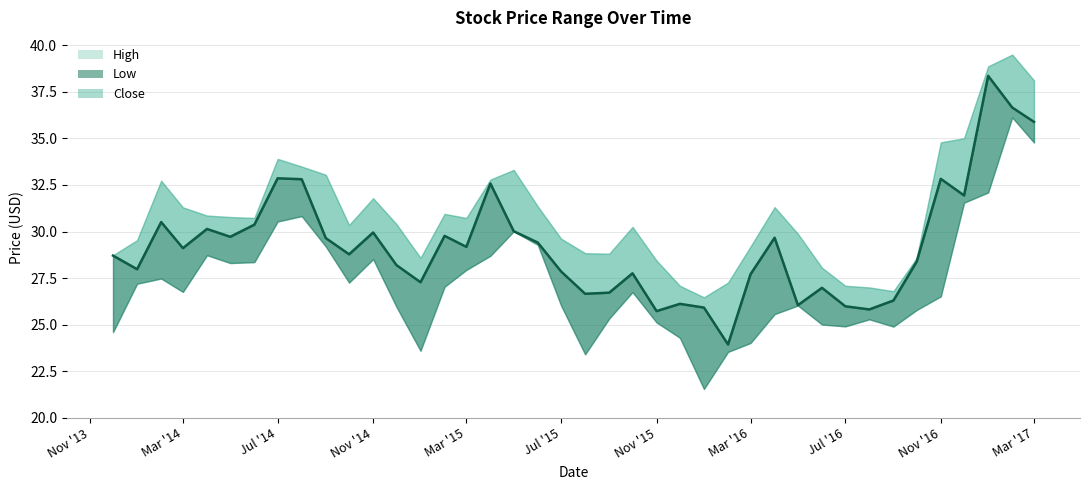

What is the total value across all series at 2014-11-01?

90.3